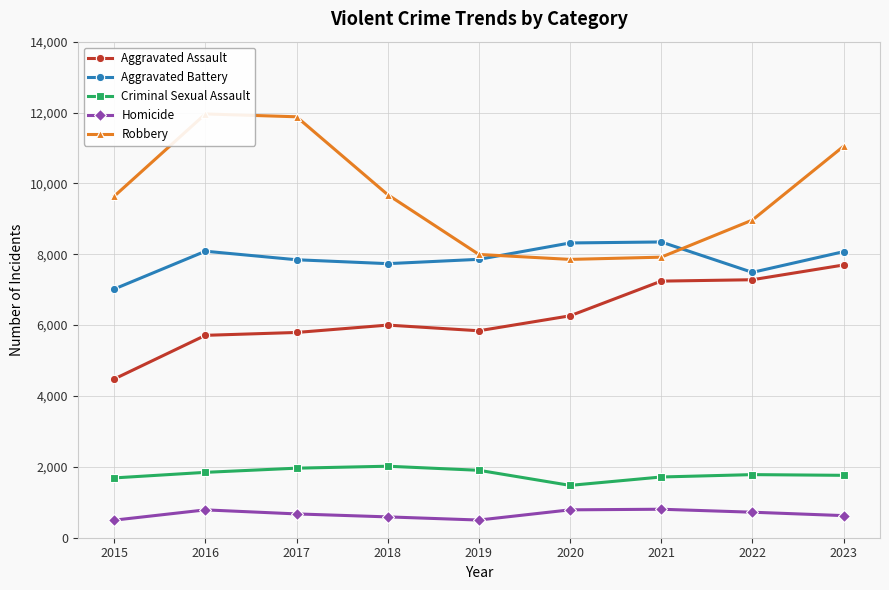

What is the total value across all series at 2023?

29202